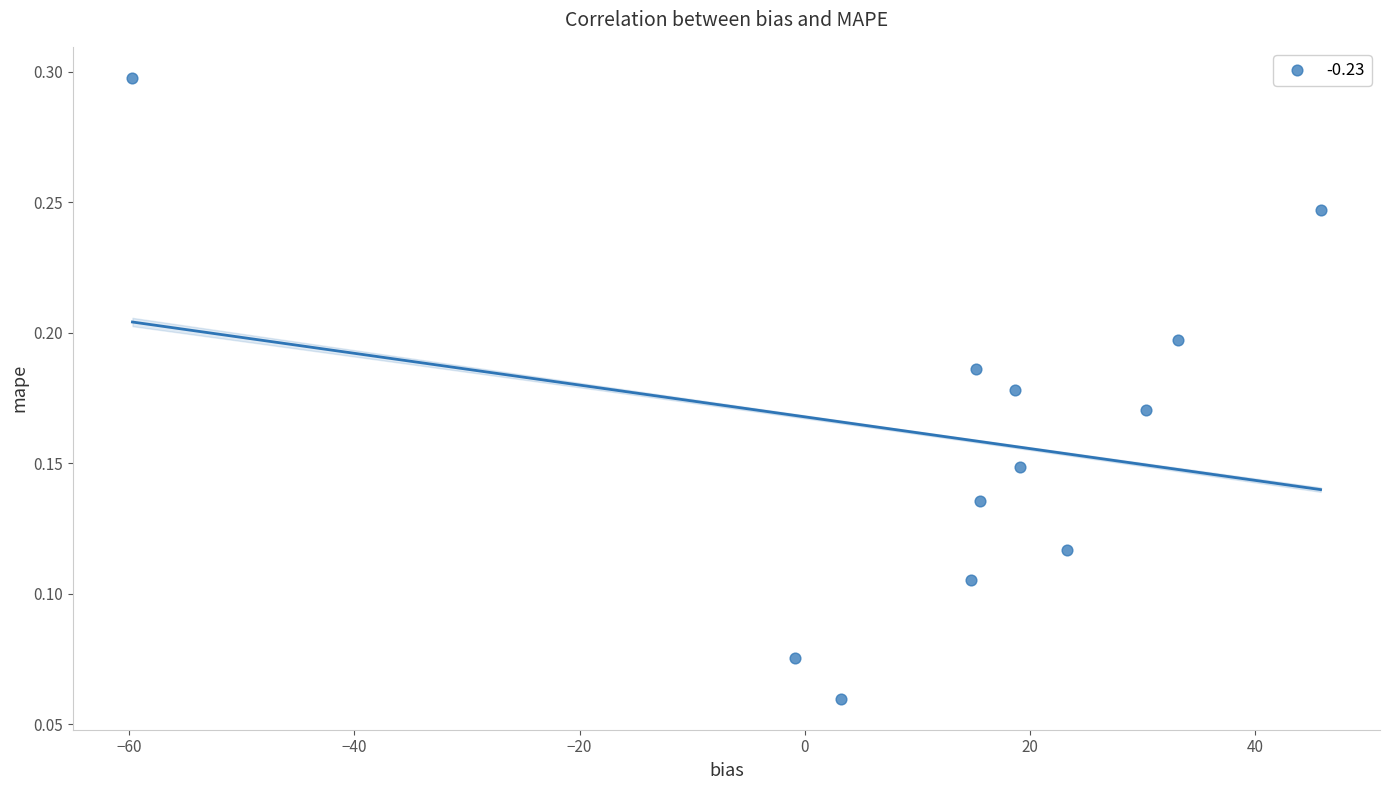

What is the range of X values (max minus min)?

105.5